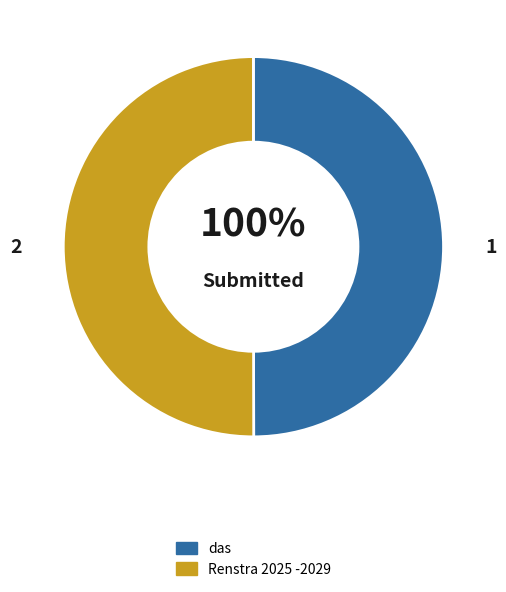

How many segments does this pie chart have?

2